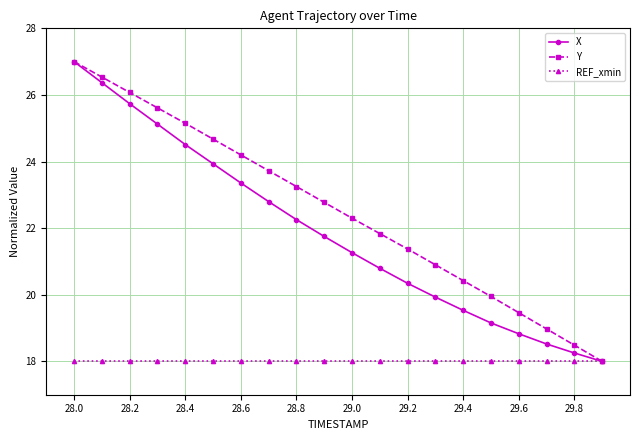

True or false: X has more than 1 points higher than both neighbors.

False